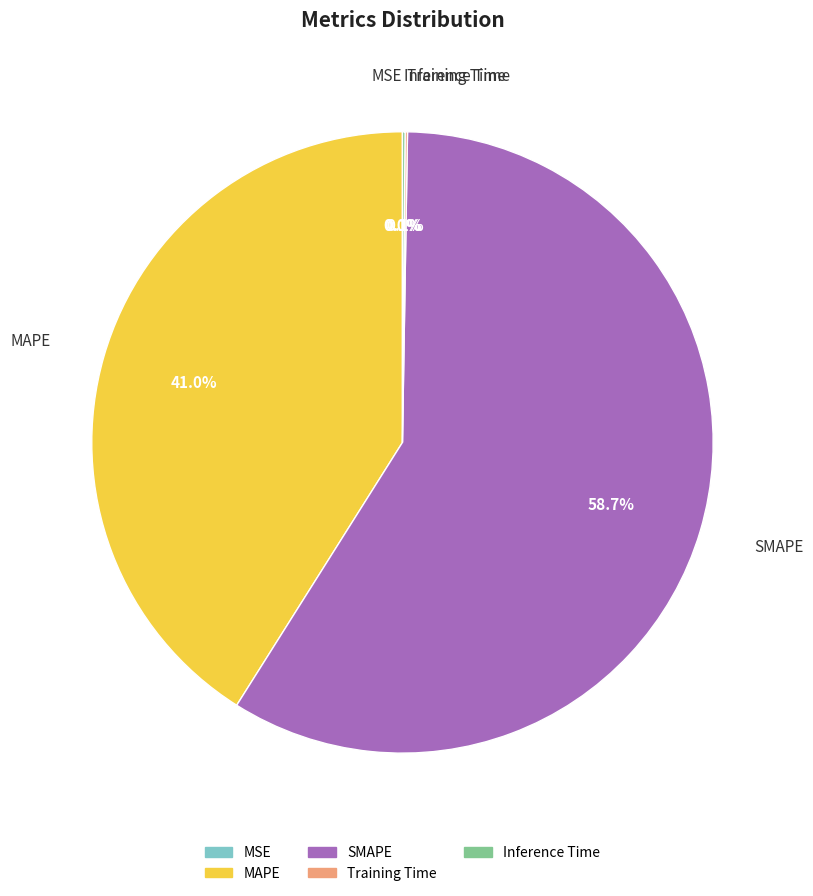

Does any single category account for the majority?

Yes